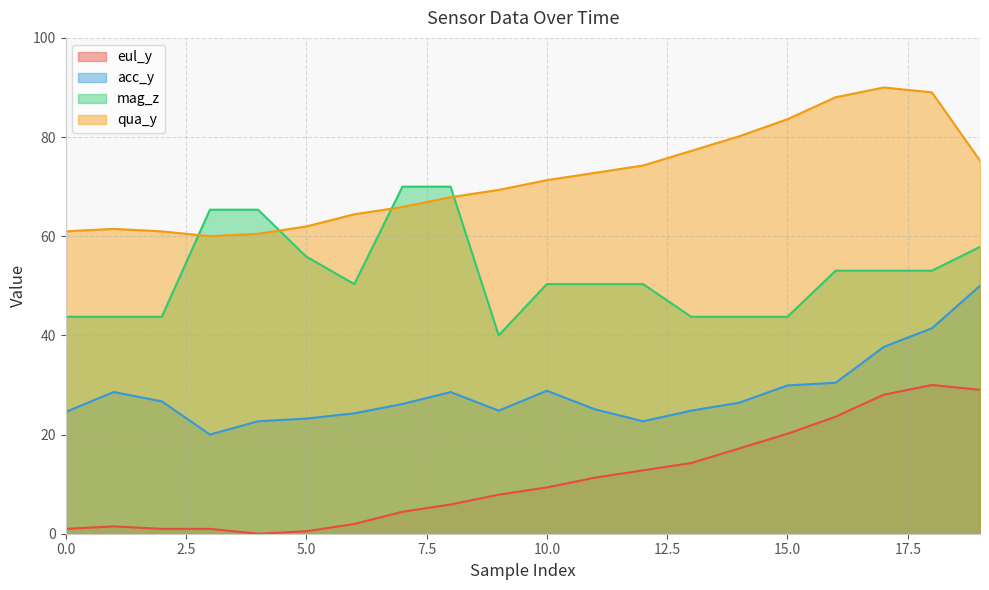

What is the difference between the second highest and minimum values in the eul_y series?

29.0